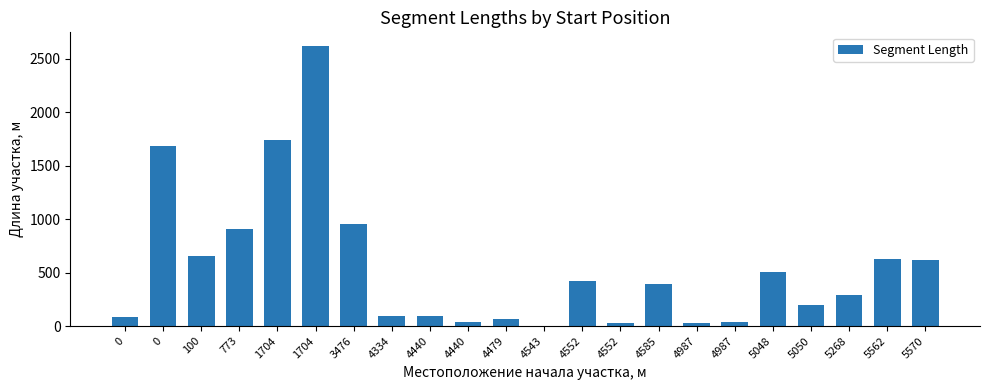

Are the bars horizontal?

No